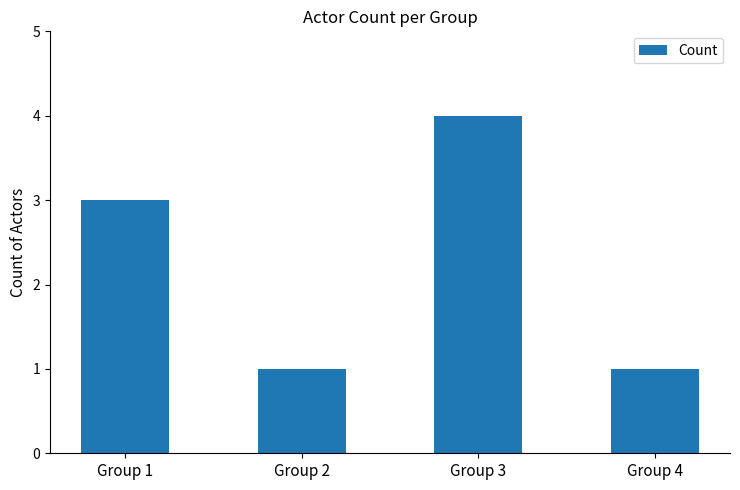

What is the greatest value displayed?

4